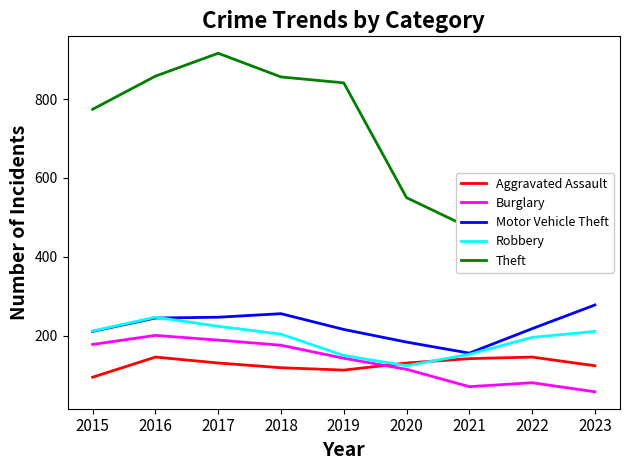

List the series in order of their peak value, highest first.

Theft, Motor Vehicle Theft, Robbery, Burglary, Aggravated Assault